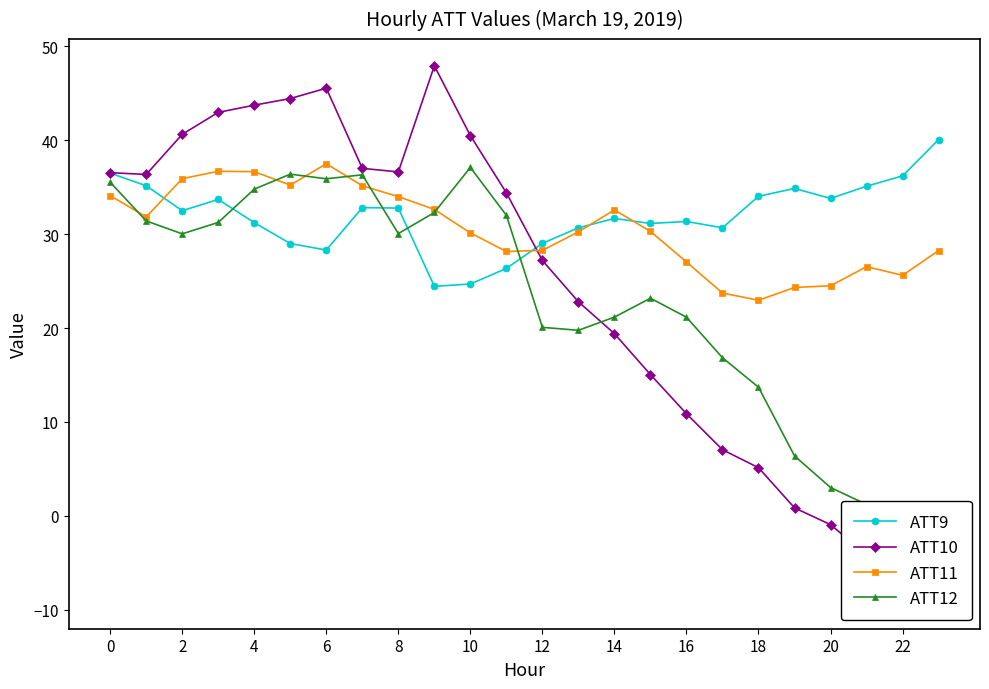

Where is the first local minimum for ATT9?

2